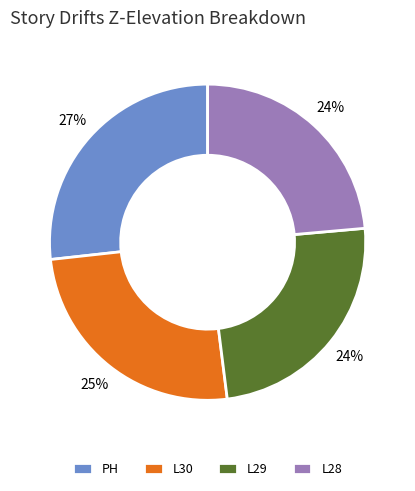

What is the largest slice in the pie chart?

PH